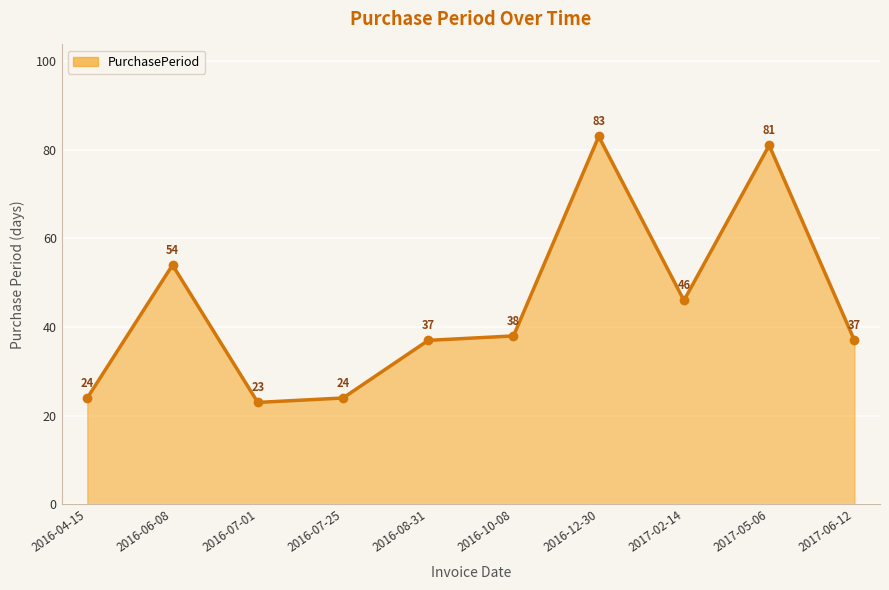

Reading right to left, list all the values displayed in this chart.

37	81	46	83	38	37	24	23	54	24